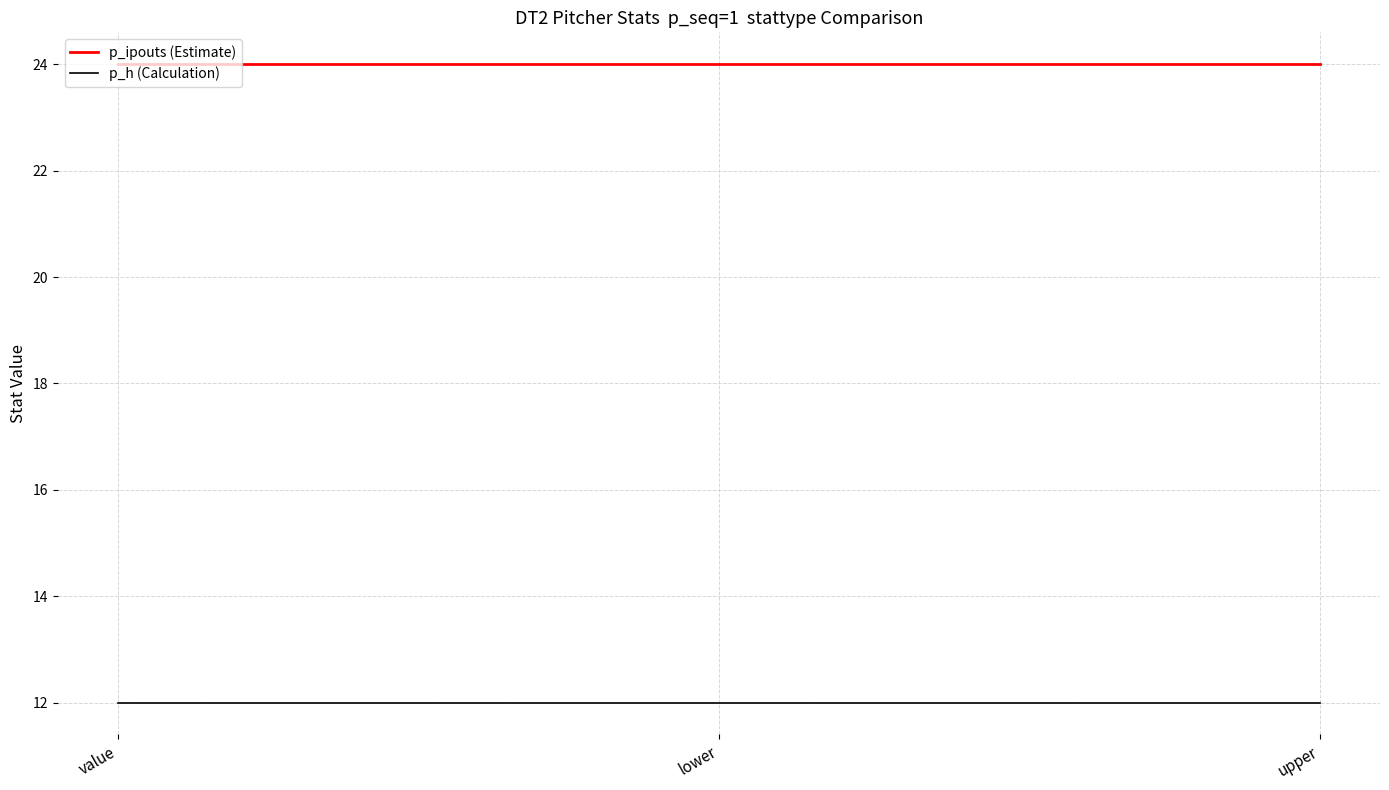

The value of p_h (Calculation) at lower is 12. True or false?

True